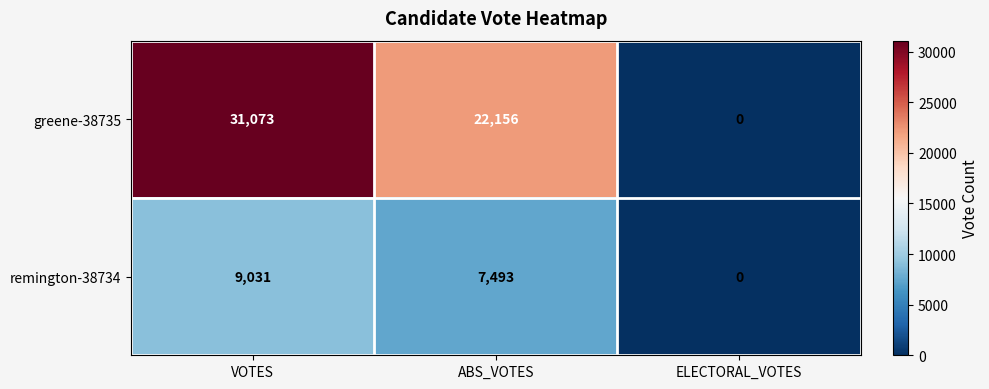

Which label corresponds to the smallest value in the chart?

ELECTORAL_VOTES